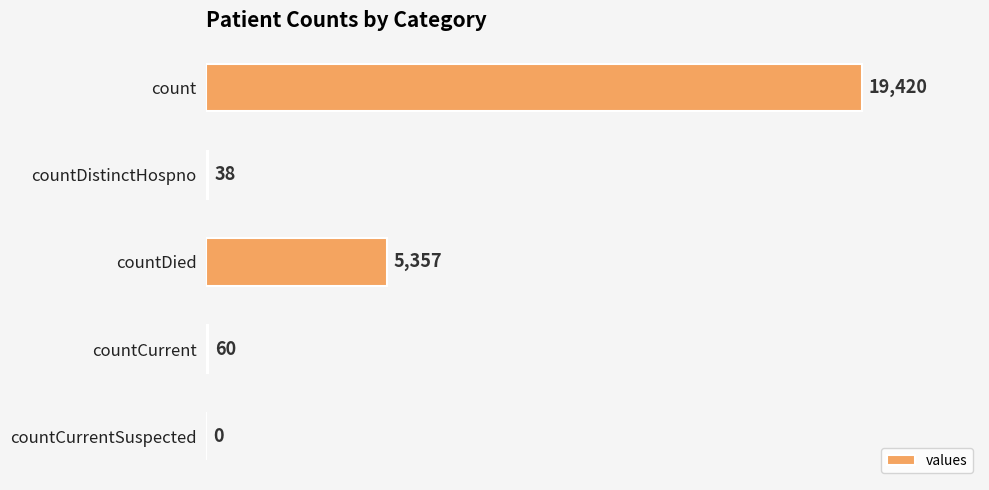

What is the sum of the values at countCurrentSuspected and countCurrent?

60